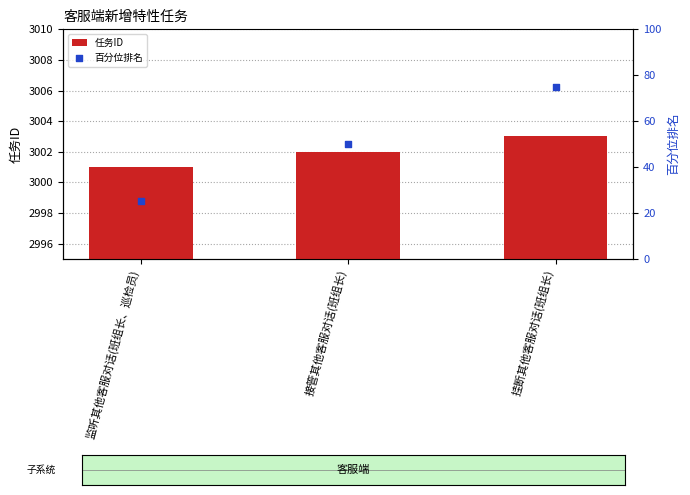

Which series has the largest total across all categories?

任务ID